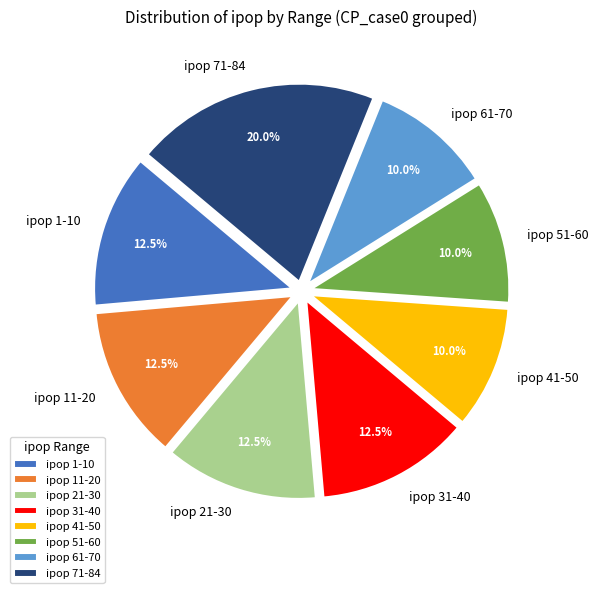

Does ipop 21-30 account for over 50% of the chart?

No